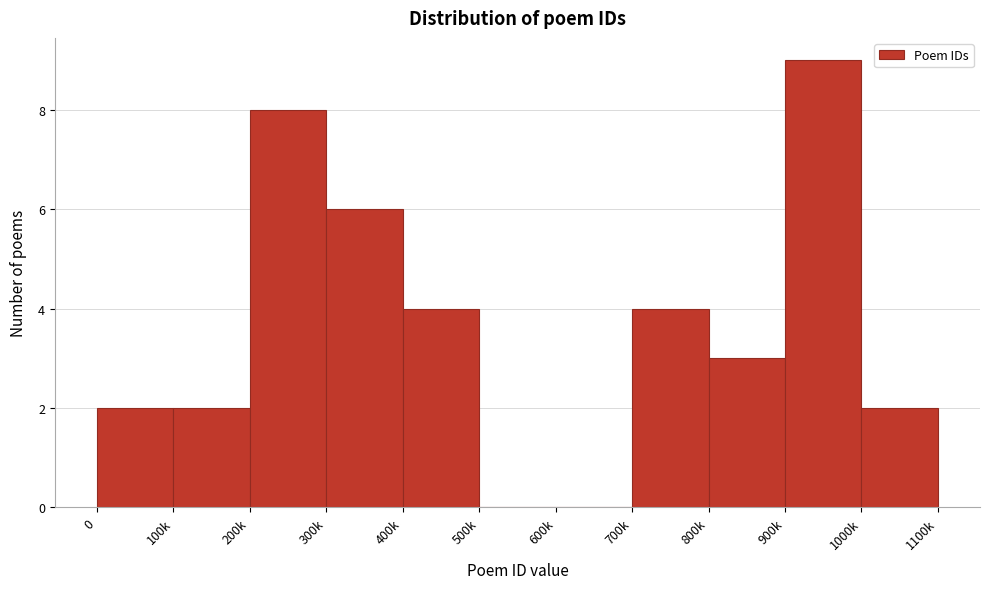

Reading left to right, what are all the values shown in this chart?

0=2	100k=2	200k=8	300k=6	400k=4	500k=0	600k=0	700k=4	800k=3	900k=9	1000k=2